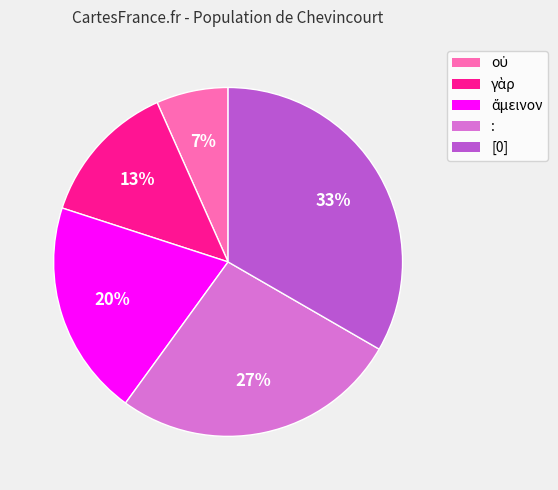

Is there any slice that represents more than half of the pie?

No